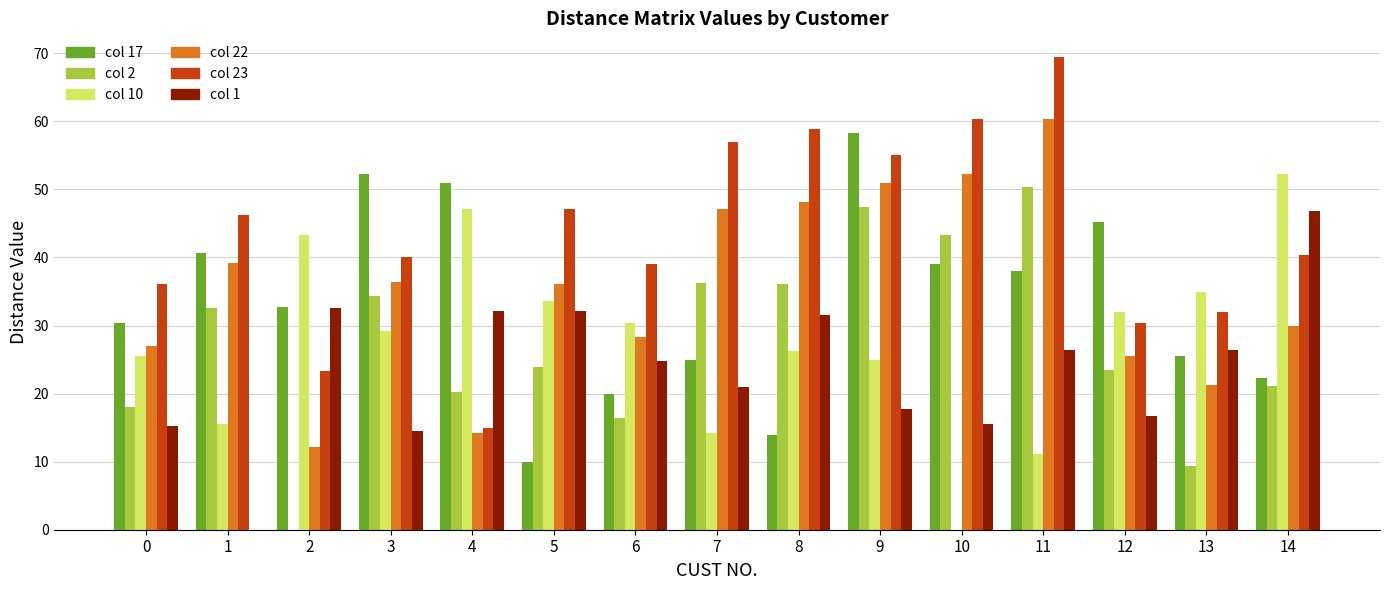

The col 2 series shows 34.4 at 3. True or false?

True